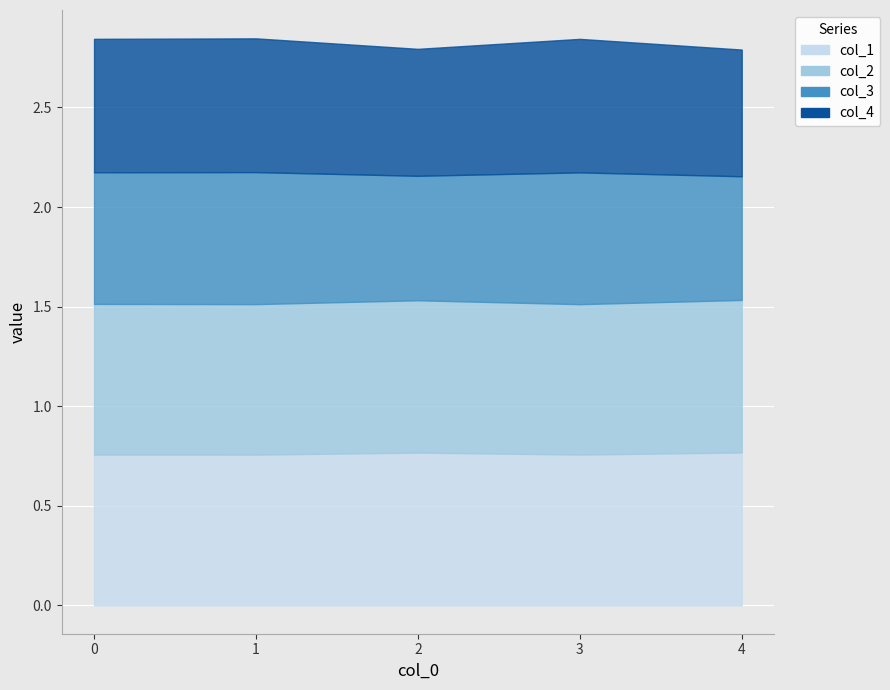

Reading left to right, extract all data points from this chart.

col_1: 0.8	0.8	0.8	0.8	0.8
col_2: 0.8	0.8	0.8	0.8	0.8
col_3: 0.7	0.7	0.6	0.7	0.6
col_4: 0.7	0.7	0.6	0.7	0.6